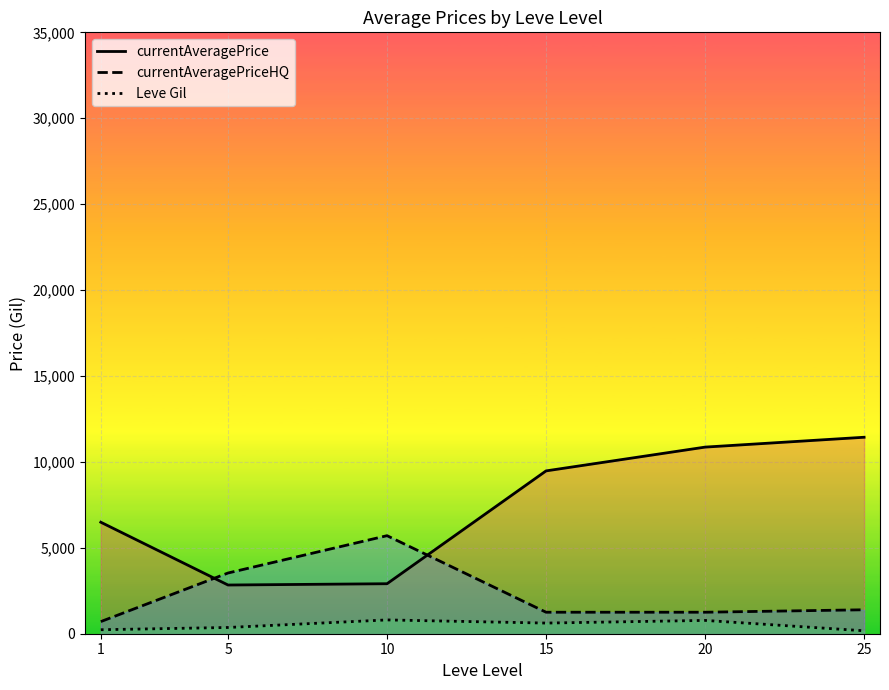

Reading right to left, extract all data points from this chart.

currentAveragePrice: 25=11434.5	20=10860.7	15=9476.5	10=2909.8	5=2834.3	1=6489.2
currentAveragePriceHQ: 25=1393.7	20=1250.6	15=1250.6	10=5706.2	5=3533.3	1=706.0
Leve Gil: 25=171.7	20=775.0	15=620.0	10=803.3	5=363.3	1=232.5